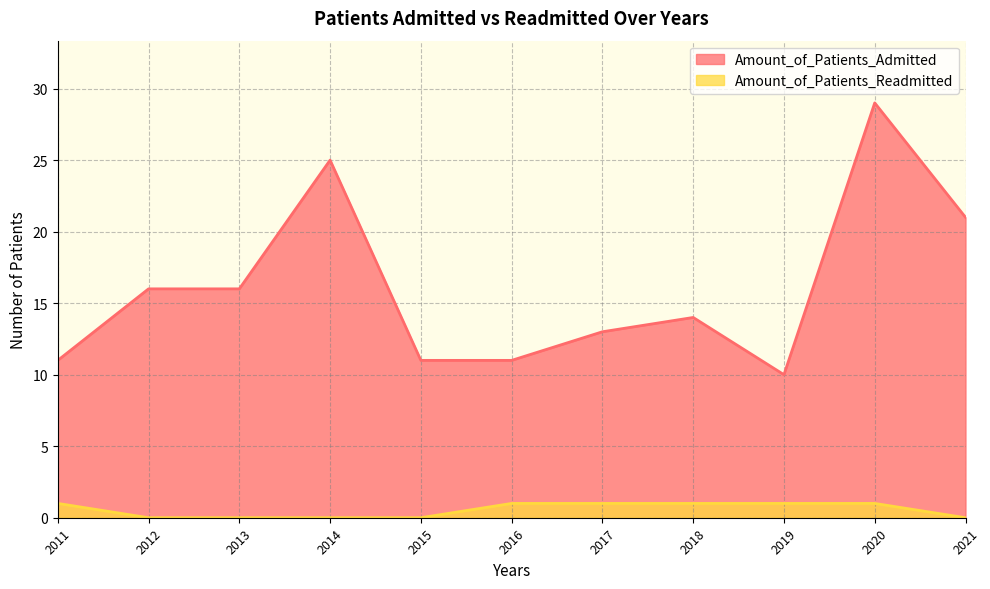

How many positive values does the Amount_of_Patients_Readmitted series have?

6